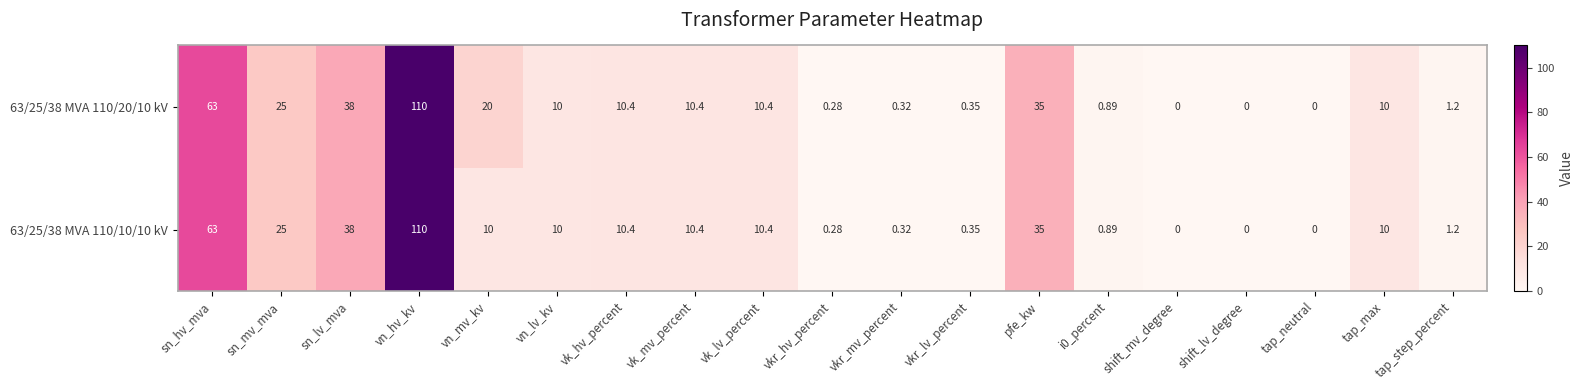

Where is 63/25/38 MVA 110/20/10 kV nearest to the value 55?

sn_hv_mva